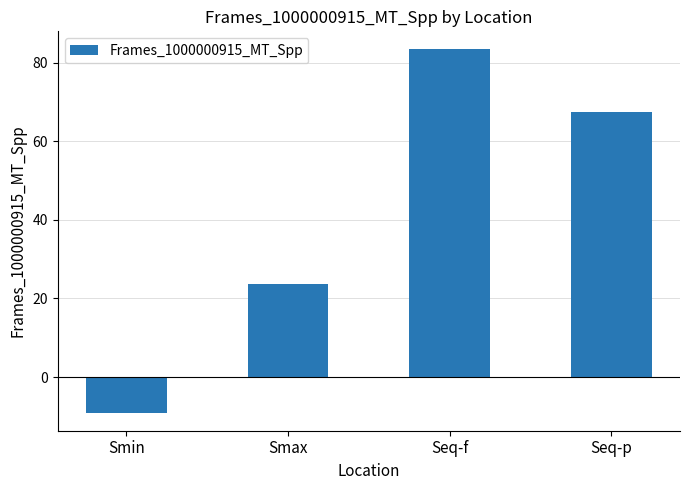

Rank the categories by value from highest to lowest.

Seq-f, Seq-p, Smax, Smin